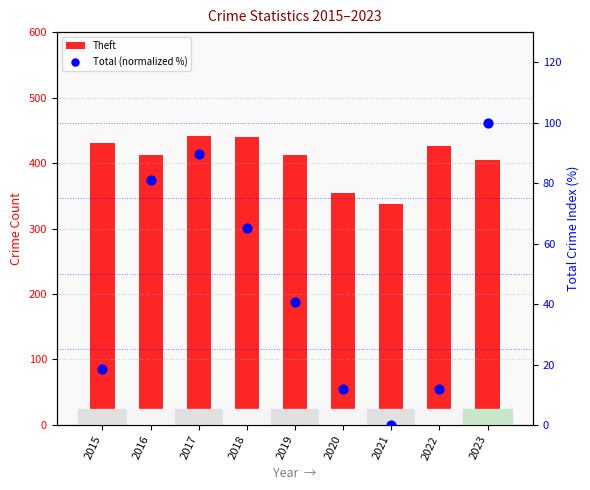

Which series contains the lowest Y value?

Total (normalized %)